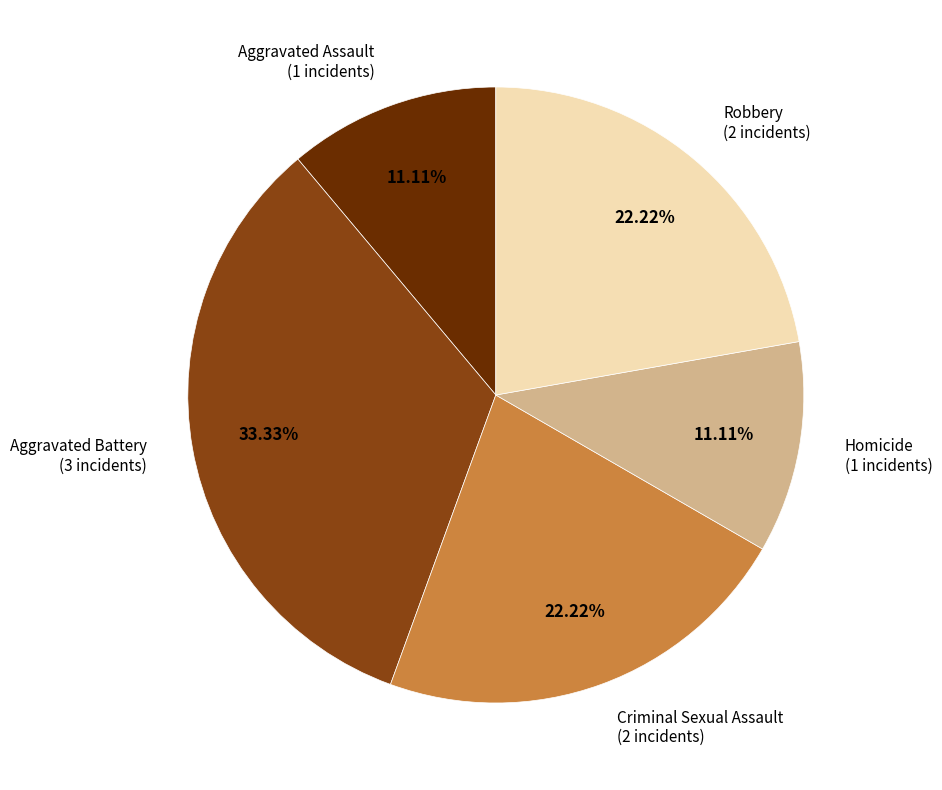

To the nearest percent, what is the difference between the largest and smallest slice percentages?

22%